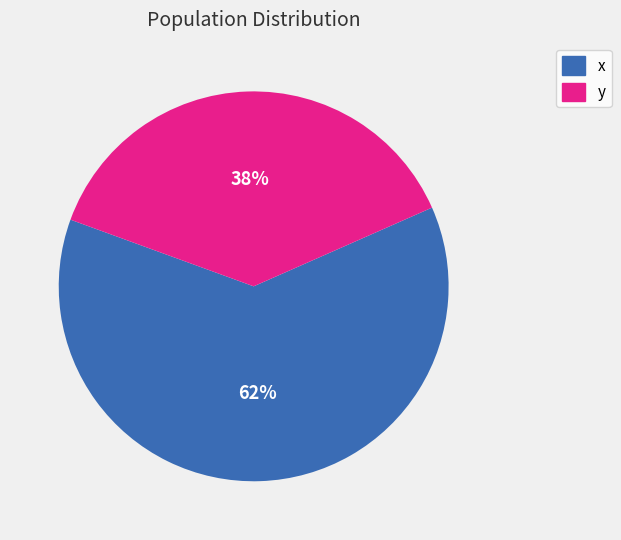

How many slices are in this pie chart?

2